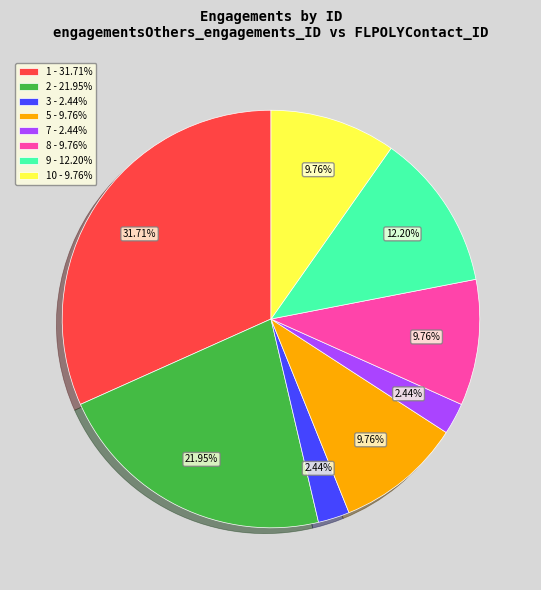

How many slices are in this pie chart?

8